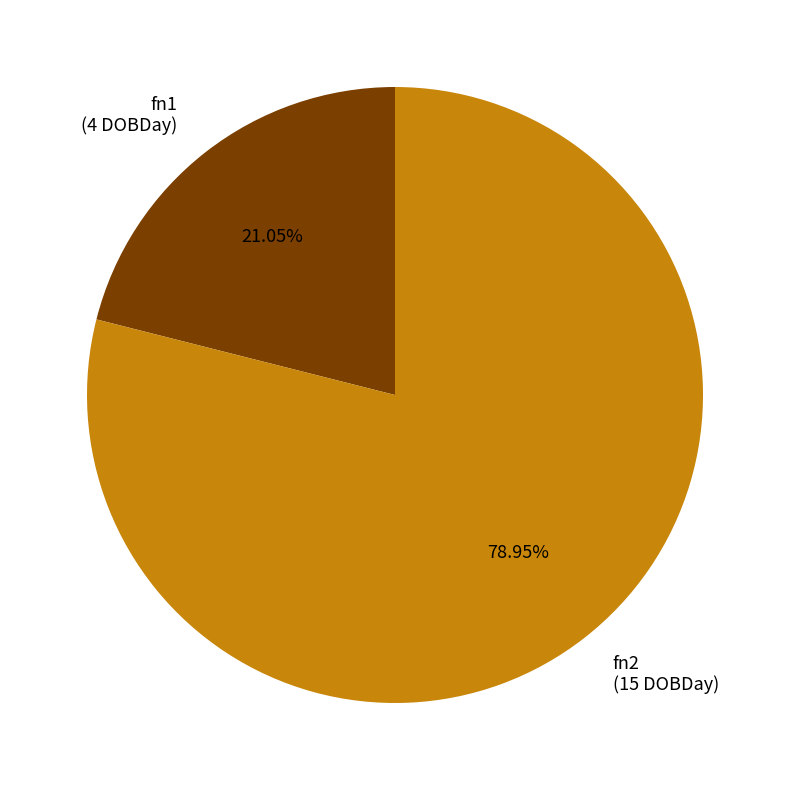

Count the number of slices in the pie.

2